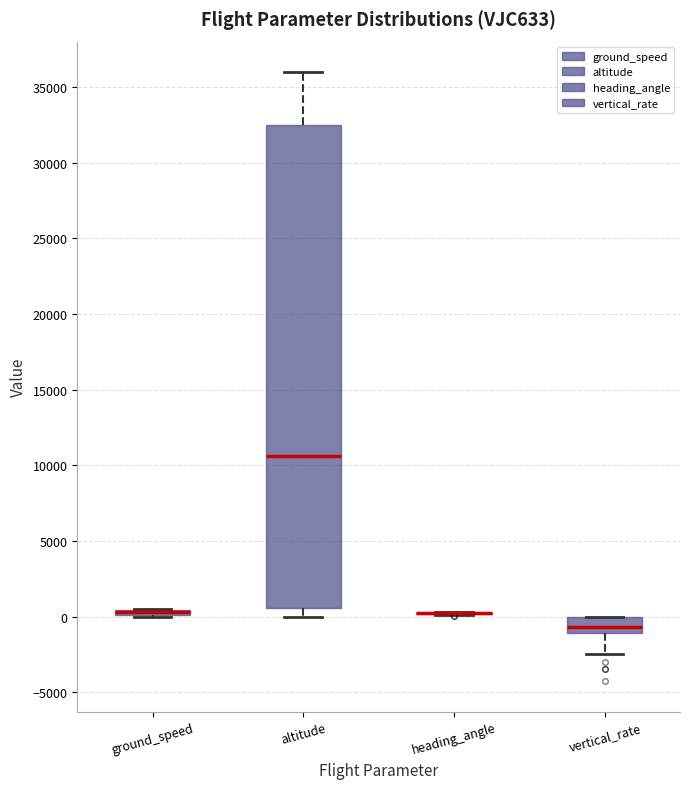

Where is the upper edge of the box for ground_speed on the y-axis? The values are not printed on the chart, so give them approximately, as read against the axis.

500